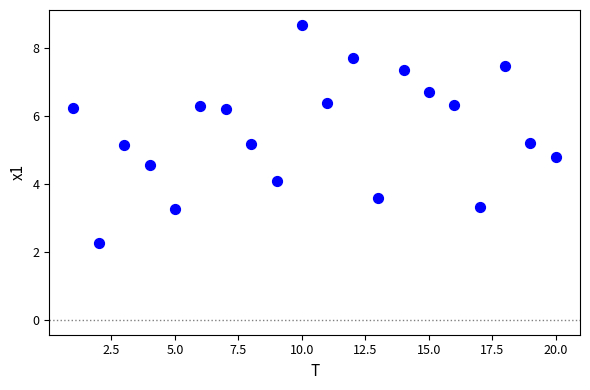

What is the range of X values (max minus min)?

19.0